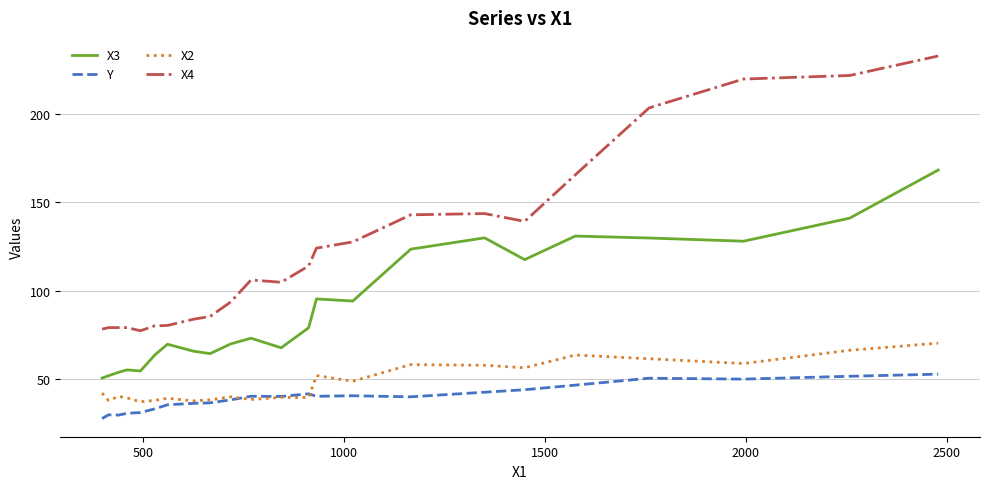

True or false: X4 and Y cross at least once.

False